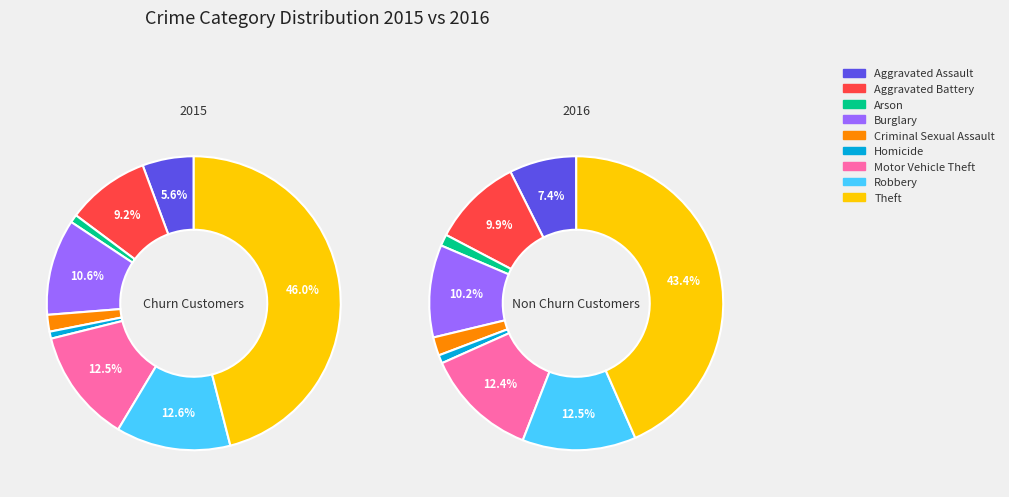

True or false: Theft accounts for 46% of the total.

True